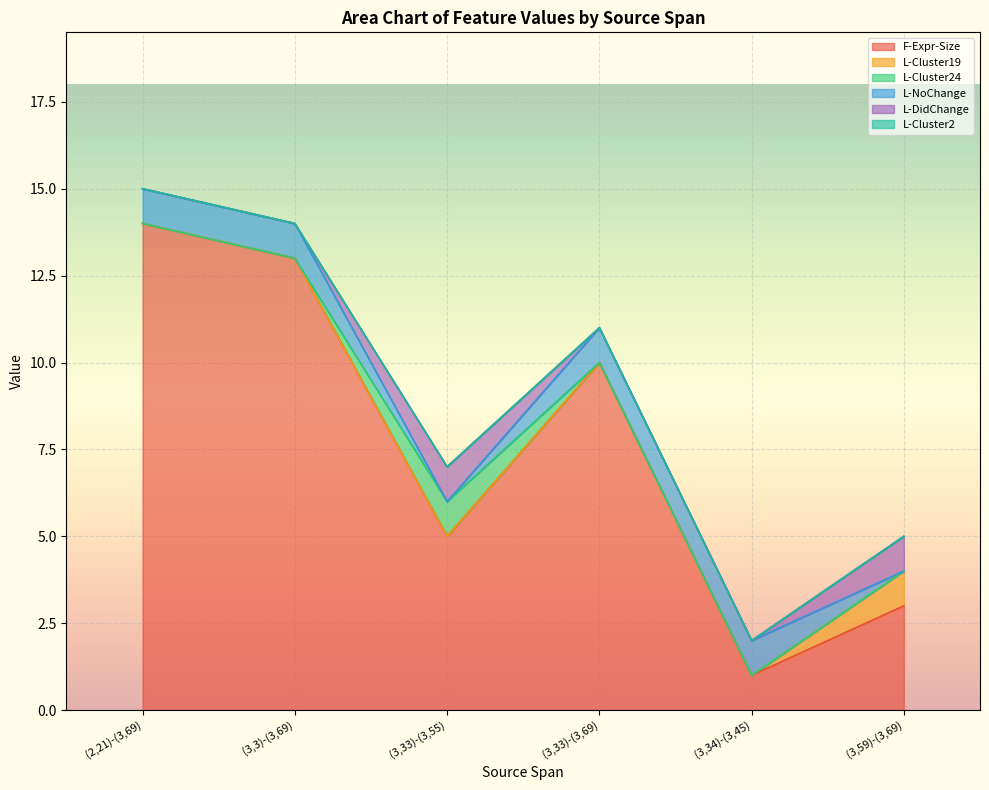

Reading left to right, extract all data points from this chart.

F-Expr-Size: (2,21)-(3,69)=14	(3,3)-(3,69)=13	(3,33)-(3,55)=5	(3,33)-(3,69)=10	(3,34)-(3,45)=1	(3,59)-(3,69)=3
L-Cluster19: (2,21)-(3,69)=0	(3,3)-(3,69)=0	(3,33)-(3,55)=0	(3,33)-(3,69)=0	(3,34)-(3,45)=0	(3,59)-(3,69)=1
L-Cluster24: (2,21)-(3,69)=0	(3,3)-(3,69)=0	(3,33)-(3,55)=1	(3,33)-(3,69)=0	(3,34)-(3,45)=0	(3,59)-(3,69)=0
L-NoChange: (2,21)-(3,69)=1	(3,3)-(3,69)=1	(3,33)-(3,55)=0	(3,33)-(3,69)=1	(3,34)-(3,45)=1	(3,59)-(3,69)=0
L-DidChange: (2,21)-(3,69)=0	(3,3)-(3,69)=0	(3,33)-(3,55)=1	(3,33)-(3,69)=0	(3,34)-(3,45)=0	(3,59)-(3,69)=1
L-Cluster2: (2,21)-(3,69)=0	(3,3)-(3,69)=0	(3,33)-(3,55)=0	(3,33)-(3,69)=0	(3,34)-(3,45)=0	(3,59)-(3,69)=0